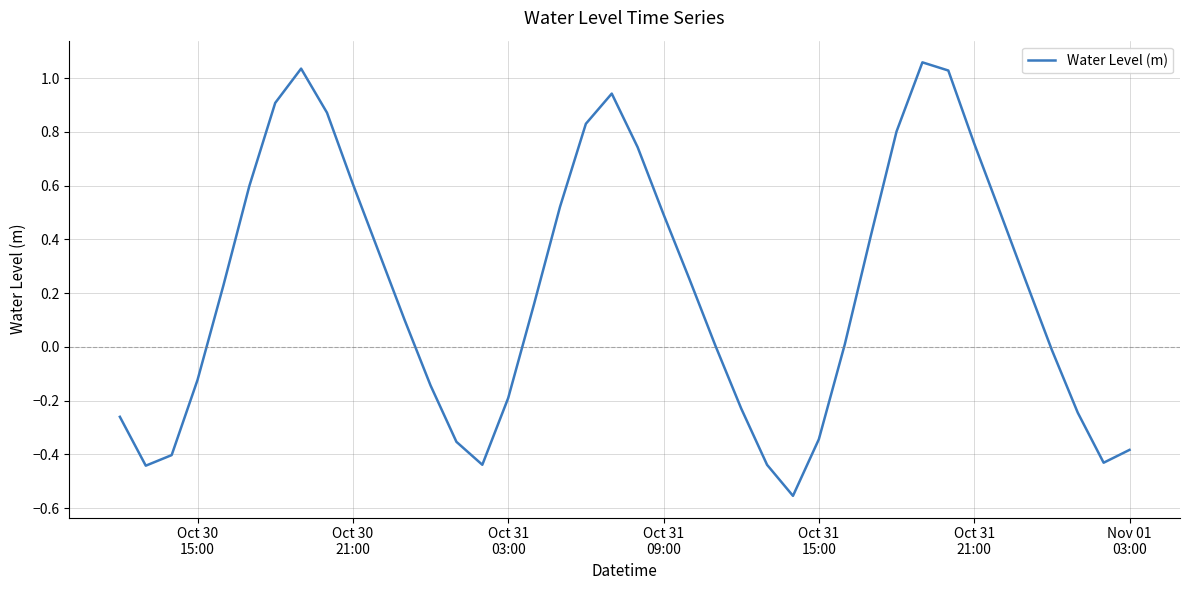

What is the difference between the maximum and minimum values?

1.6